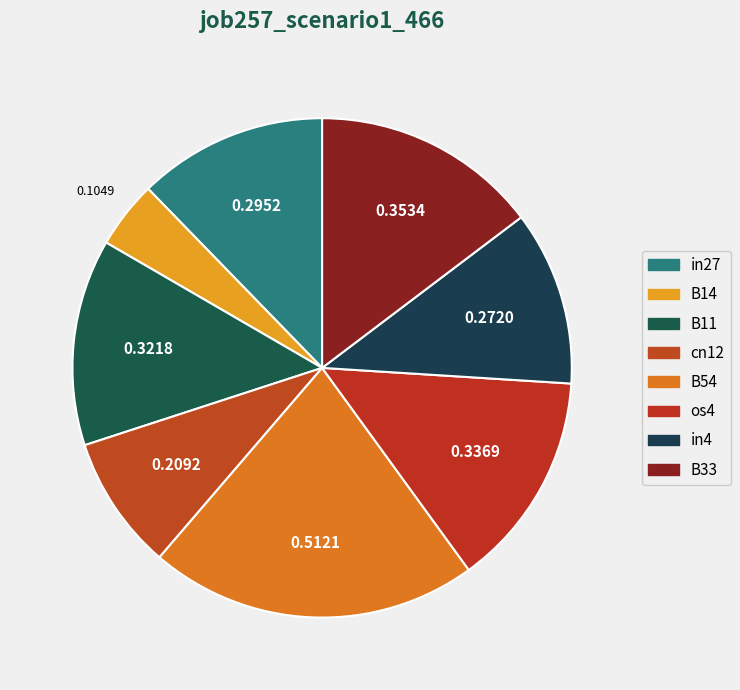

Rank the categories by value from lowest to highest.

B14, cn12, in4, in27, B11, os4, B33, B54